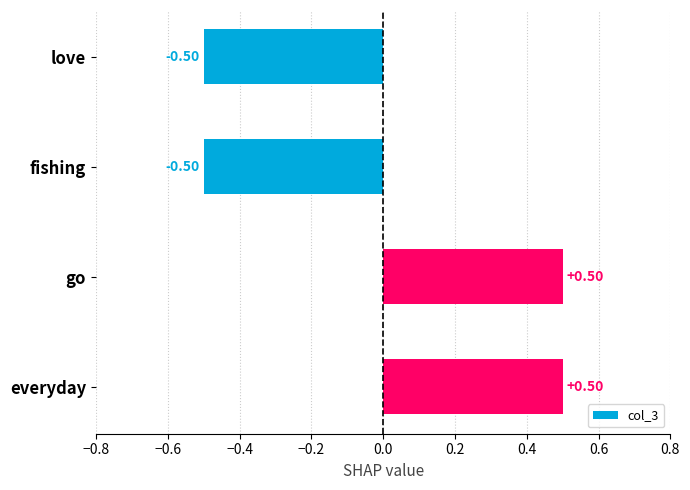

What is the difference between the values at fishing and everyday?

1.0